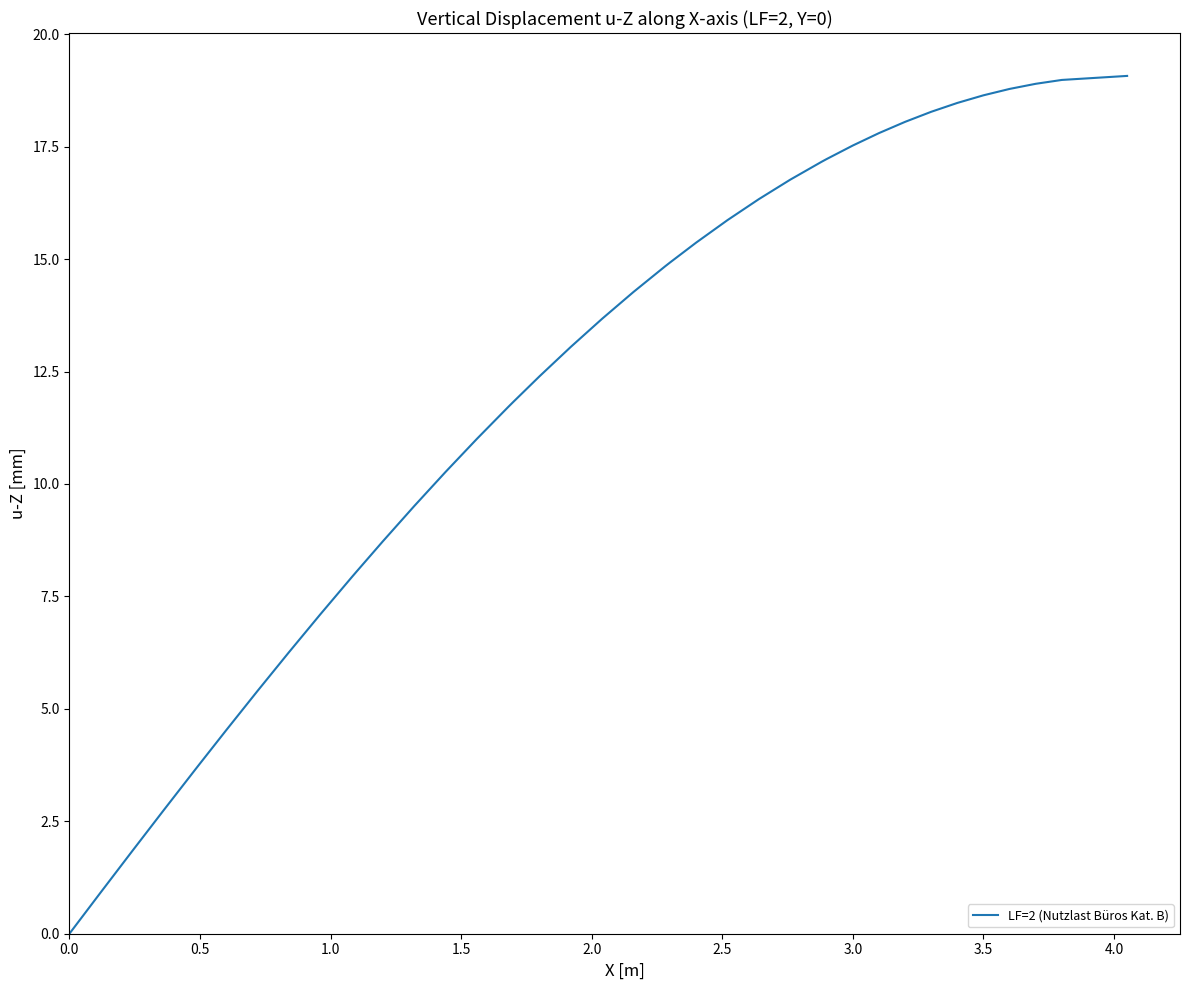

What is the greatest value displayed?

19.1